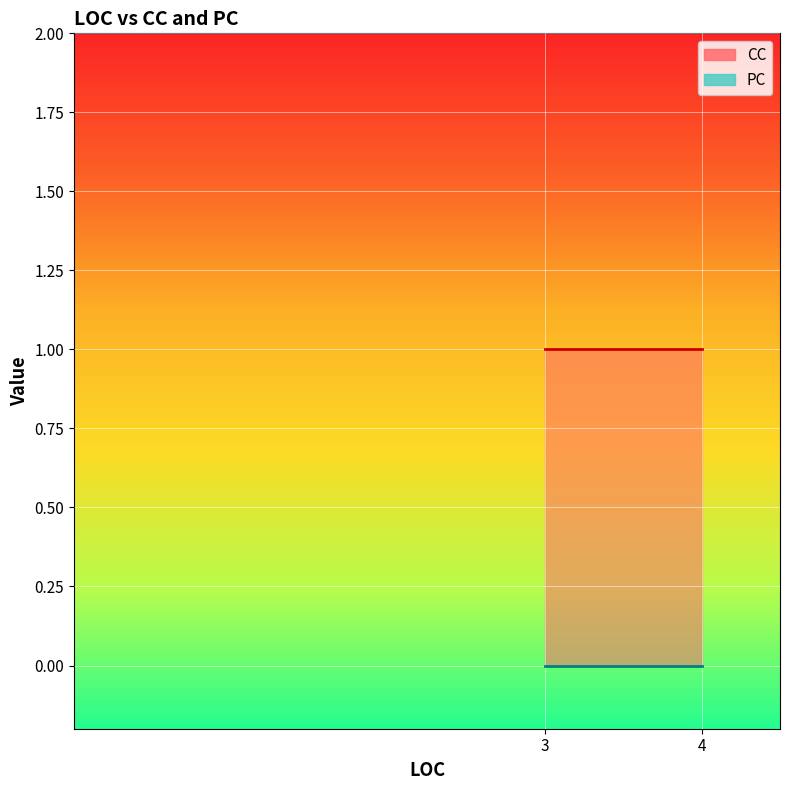

Which series has the largest total across all categories?

CC